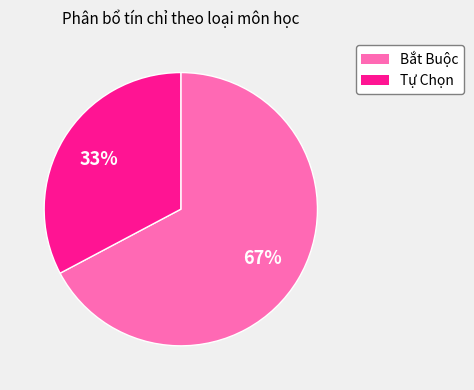

The Tự Chọn slice represents 33% of the pie. True or false?

True